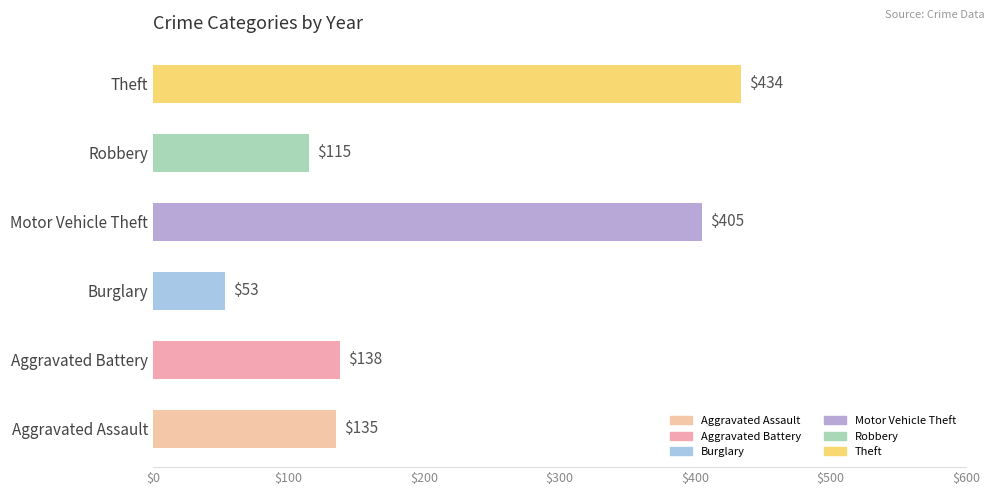

How many series are shown in this chart?

1